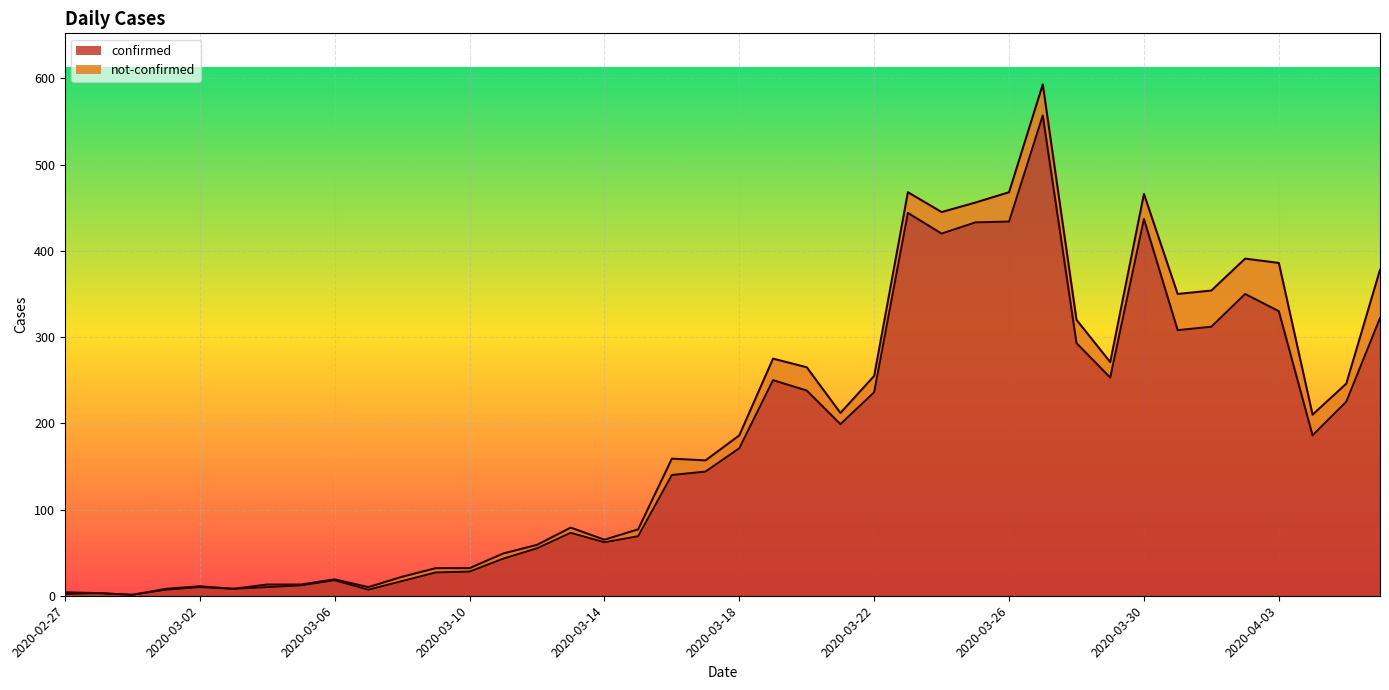

What is the difference between the values at 2020-03-06 and 2020-04-03?

312